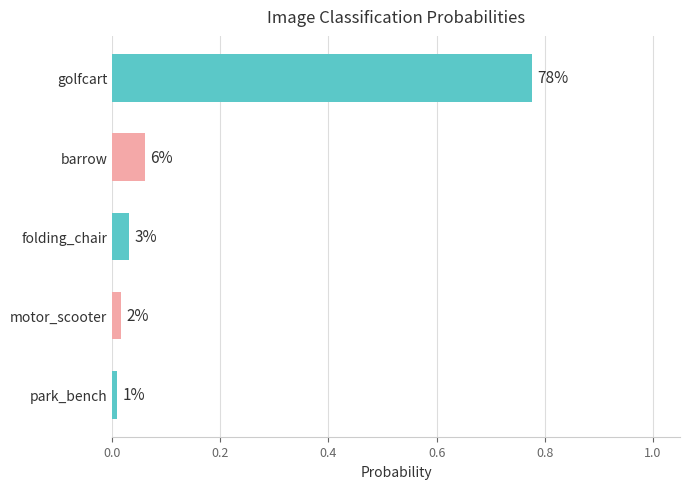

Are the bars horizontal?

Yes